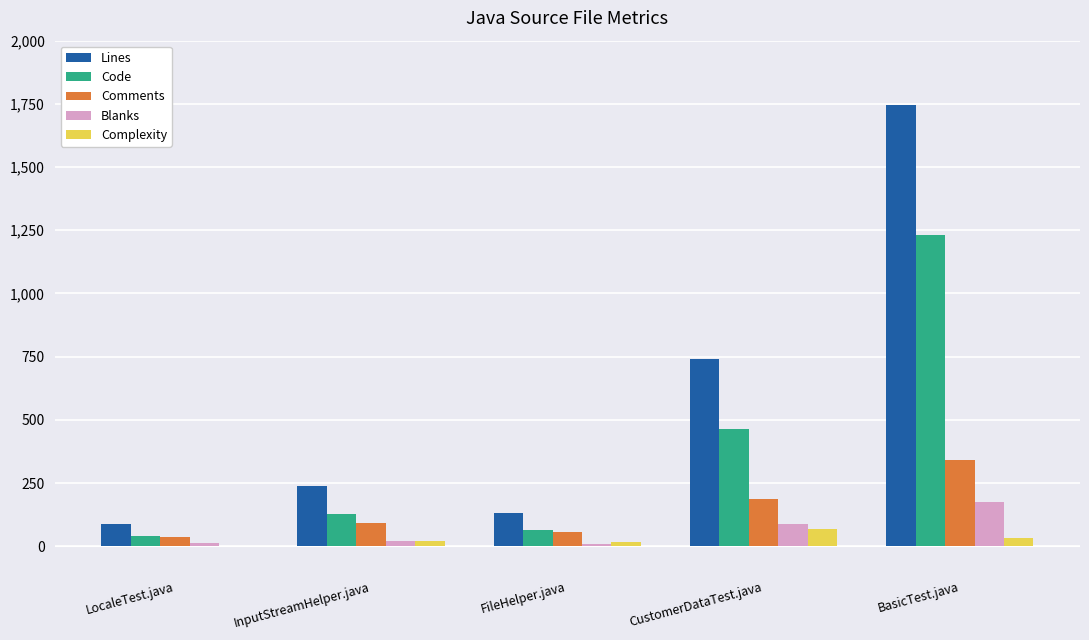

At which label does Comments reach its peak?

BasicTest.java